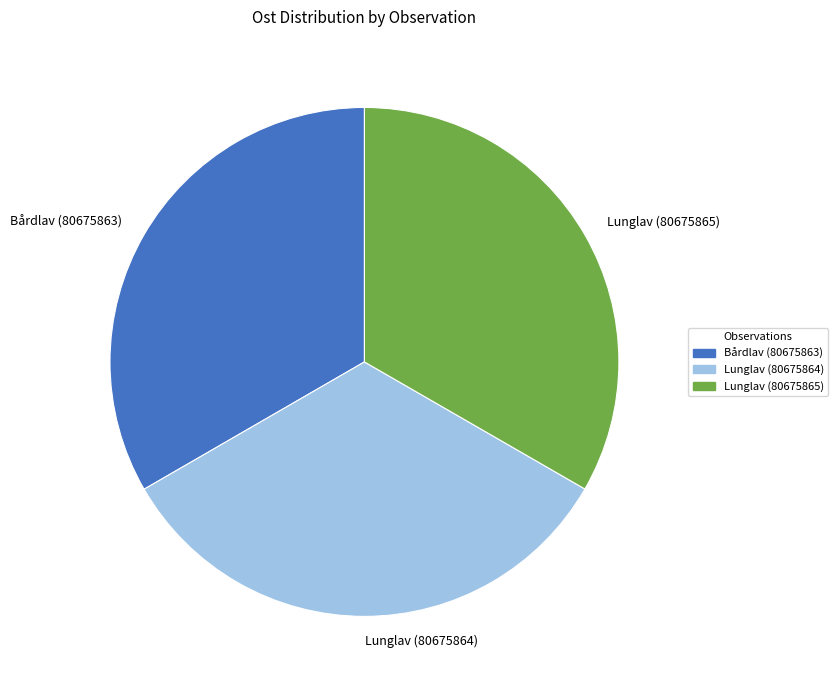

Combined, do Lunglav (80675865) and Bårdlav (80675863) account for over 50%?

Yes